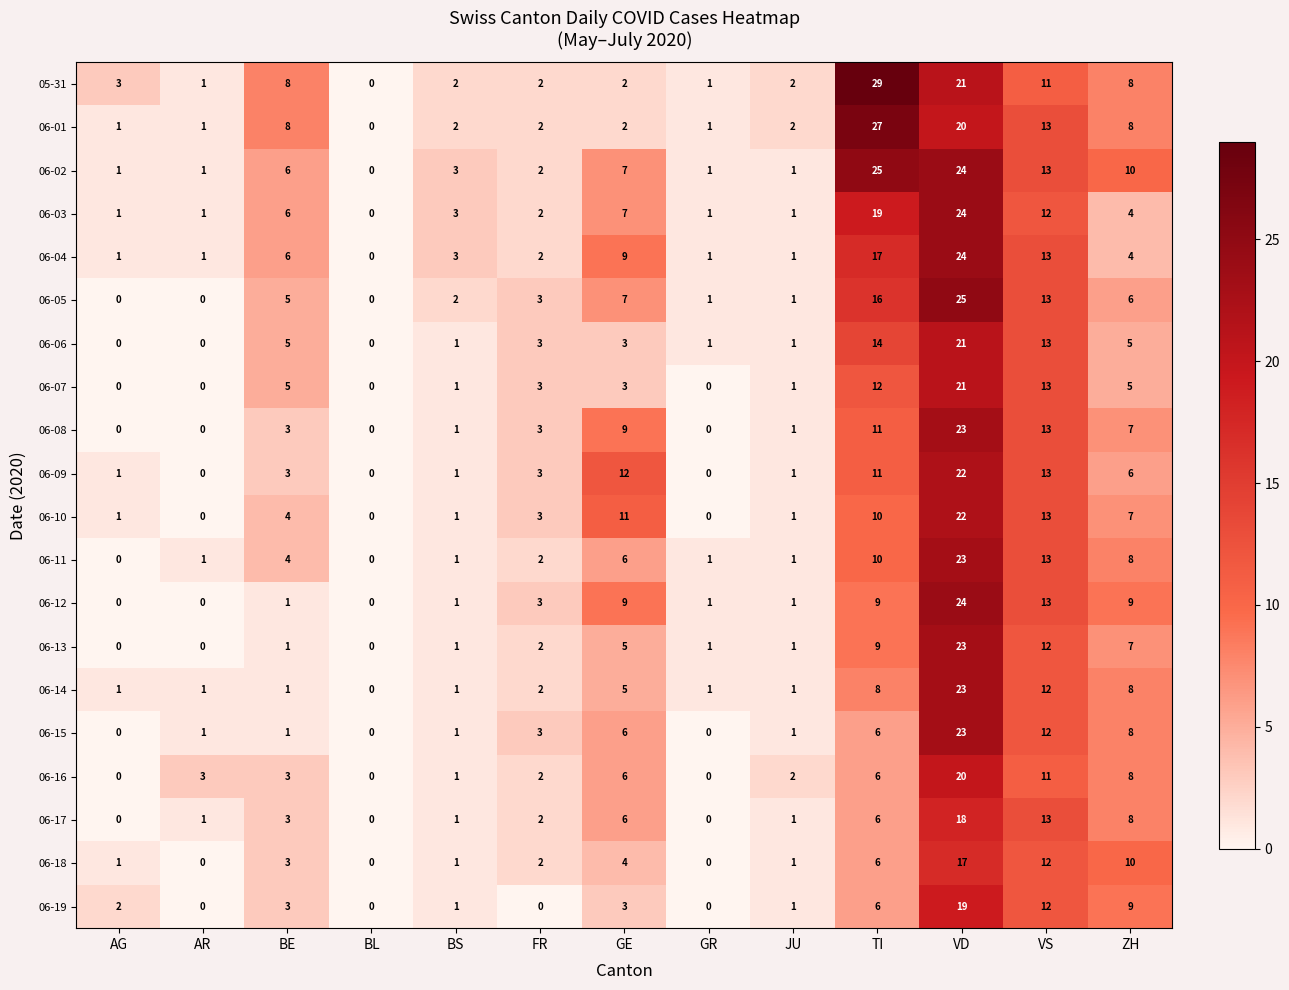

How many data points does each series have?

13